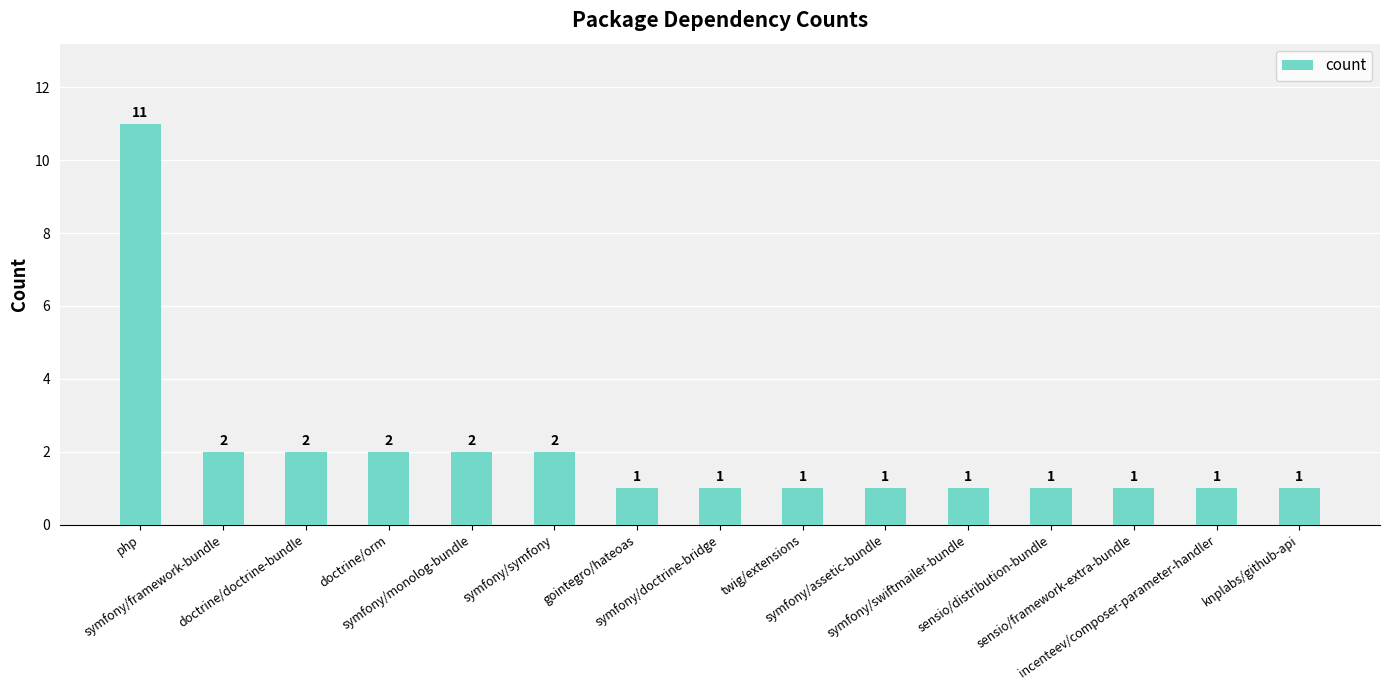

Are the bars grouped side by side (vs. stacked)?

No